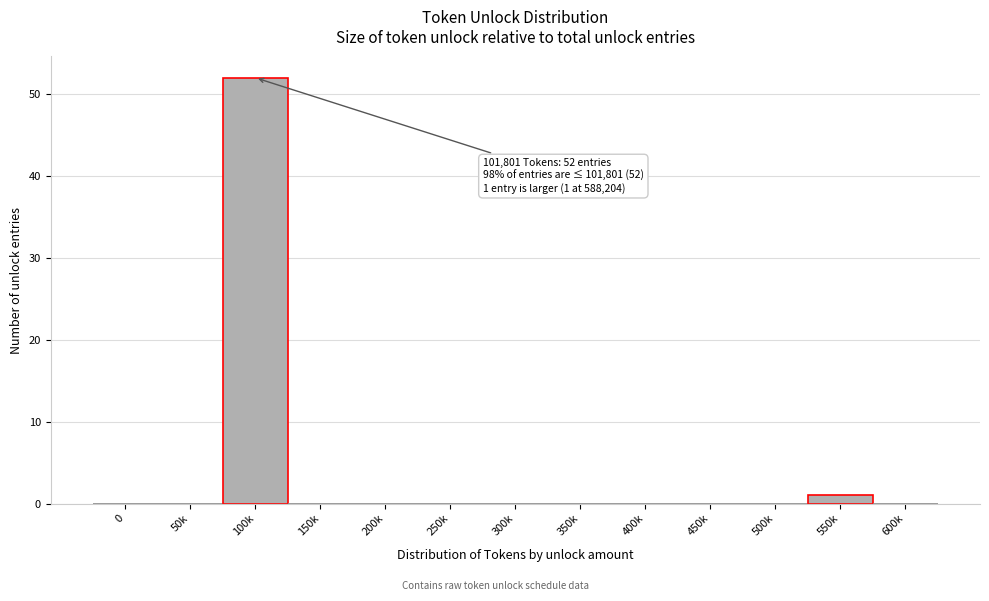

Reading left to right, list all the values displayed in this chart.

0=0	50k=0	100k=52	150k=0	200k=0	250k=0	300k=0	350k=0	400k=0	450k=0	500k=0	550k=1	600k=0